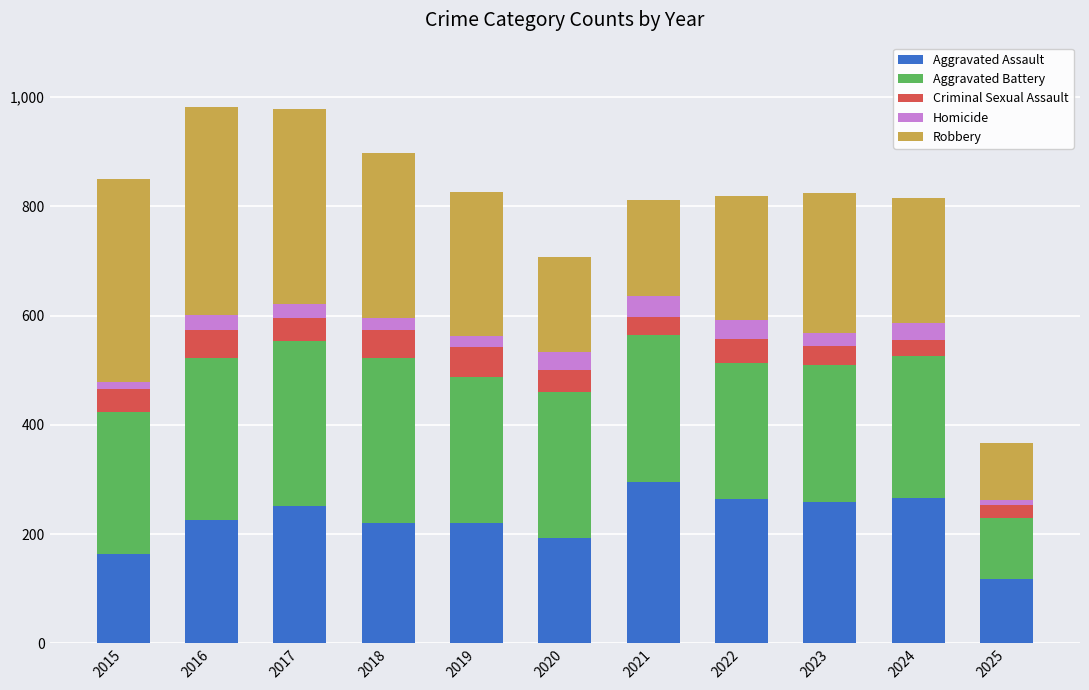

What is the difference between the maximum and minimum values in the Aggravated Assault series?

177